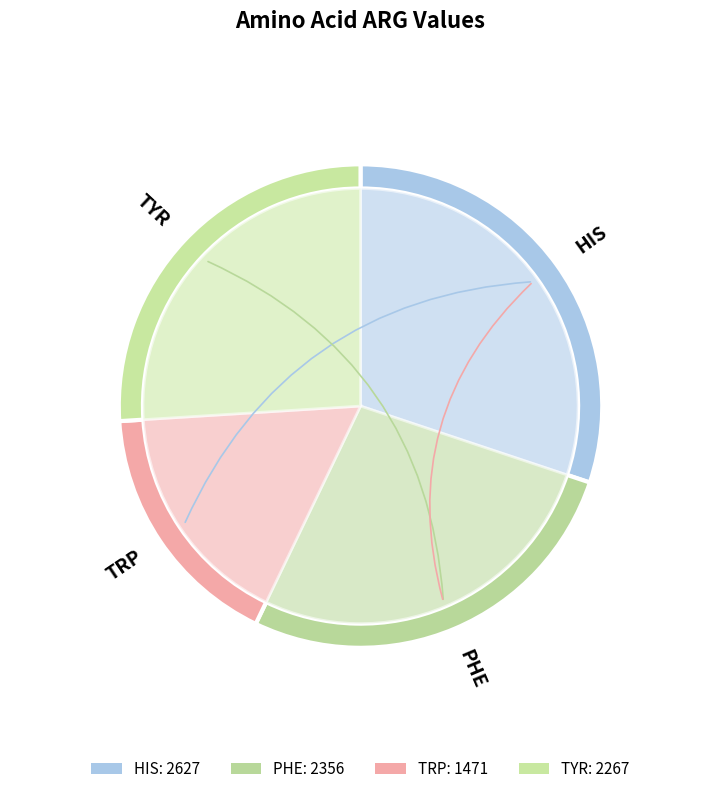

Does any single category account for the majority?

No